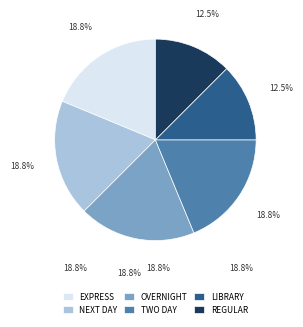

Which has a higher value, EXPRESS or LIBRARY?

EXPRESS